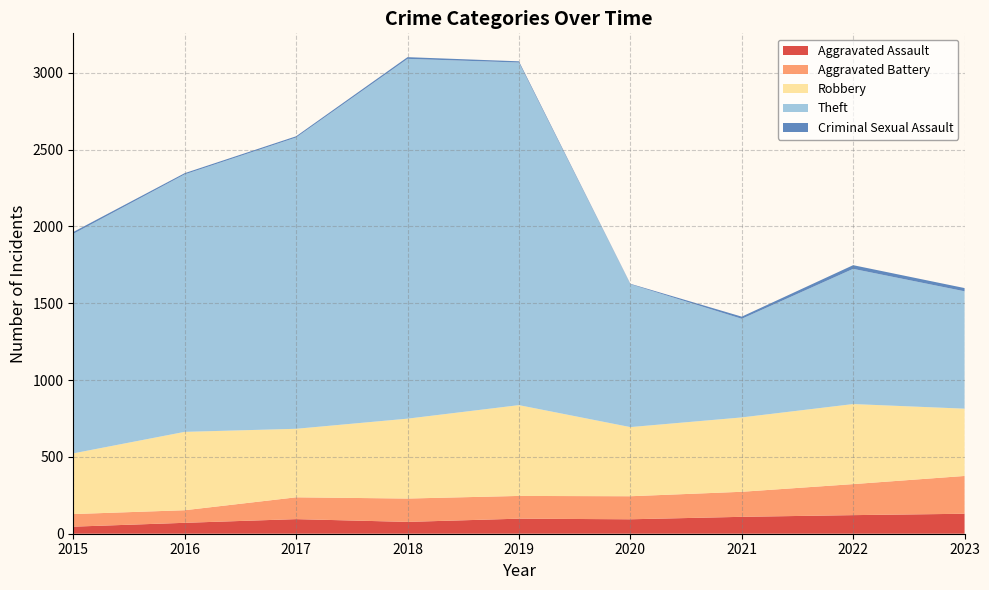

Reading left to right, transcribe all the data shown in this chart.

Aggravated Assault: 46	71	95	77	98	94	110	121	130
Aggravated Battery: 82	82	142	152	148	150	163	202	246
Robbery: 395	510	446	520	591	450	484	521	438
Theft: 1429	1676	1896	2342	2230	930	642	880	764
Criminal Sexual Assault: 12	8	8	11	8	3	14	24	21